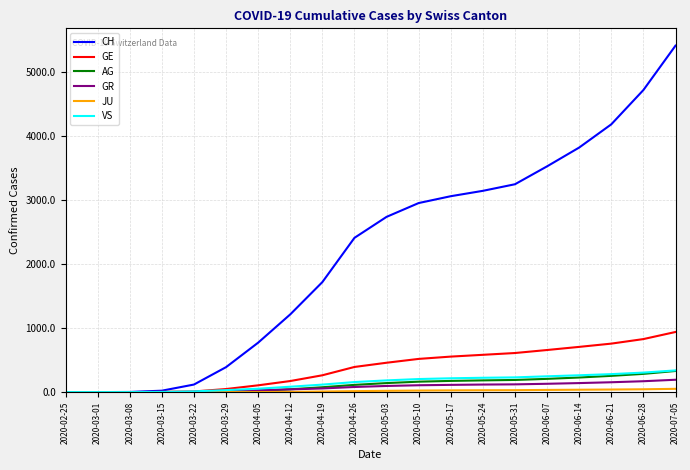

Which series has the largest total across all categories?

CH